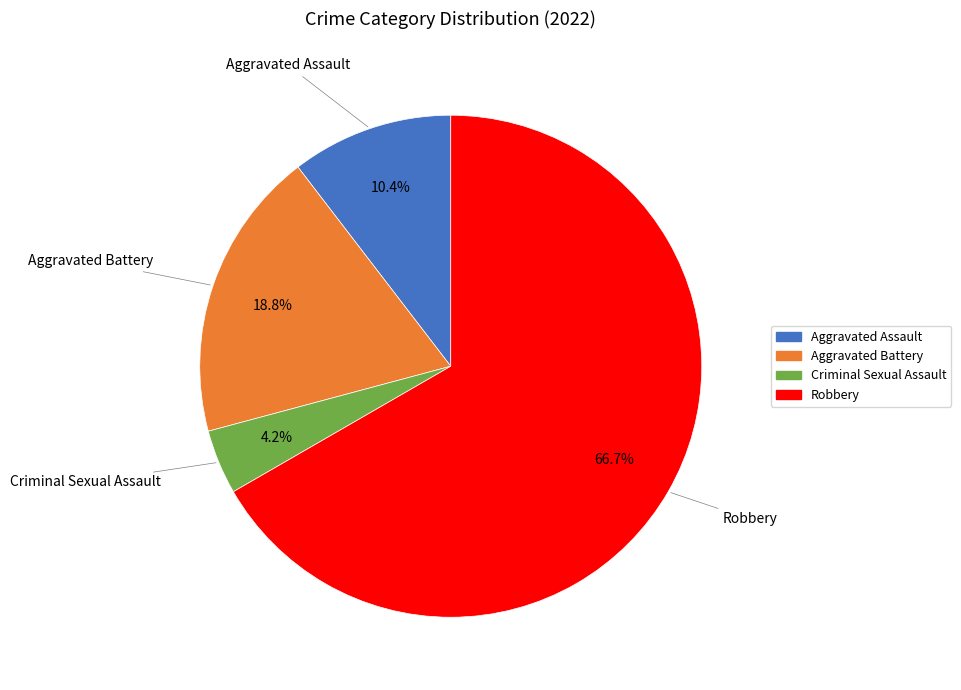

Which has a higher value, Aggravated Assault or Criminal Sexual Assault?

Aggravated Assault